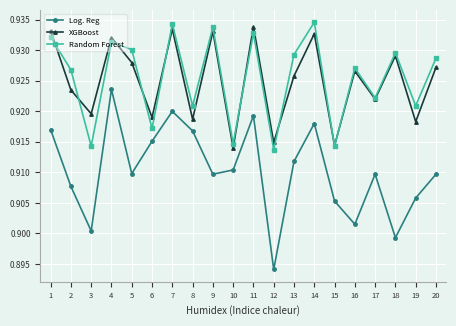

Where is the first local minimum for XGBoost?

3